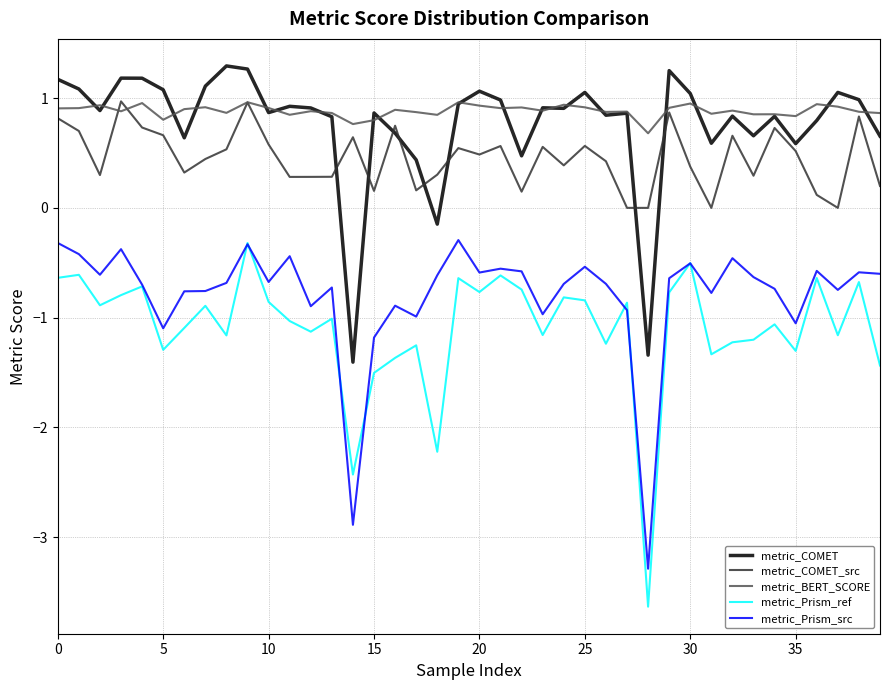

Which series has the largest range (max minus min)?

metric_Prism_ref